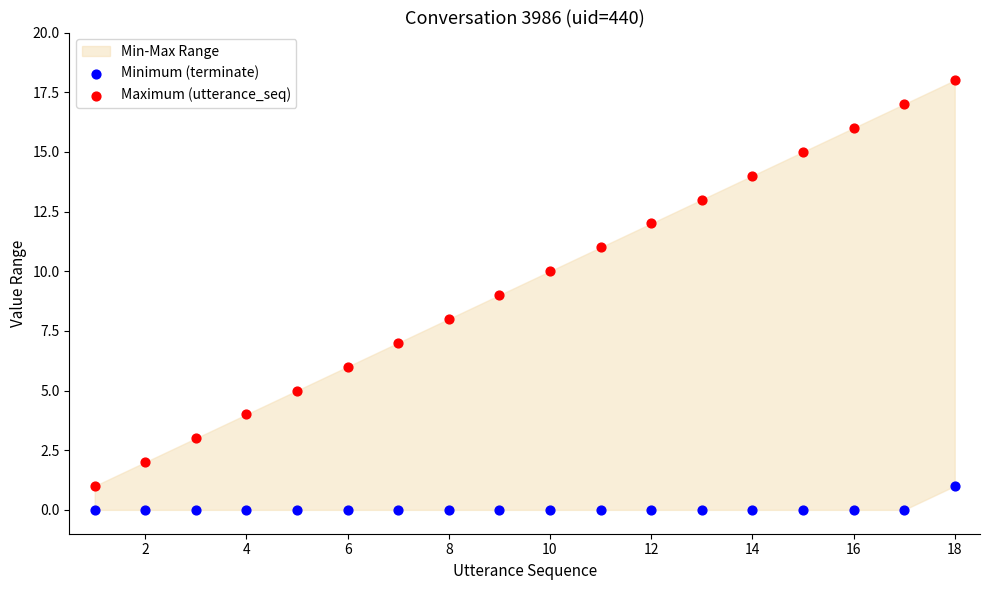

Which series contains the lowest Y value?

Minimum (terminate)